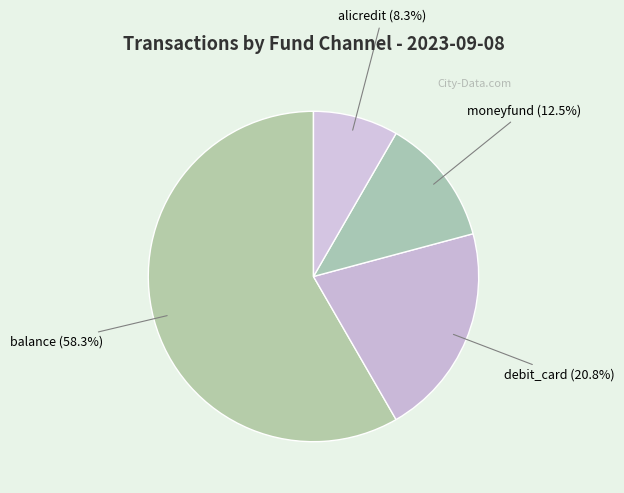

Which slice represents more than half of the pie?

balance